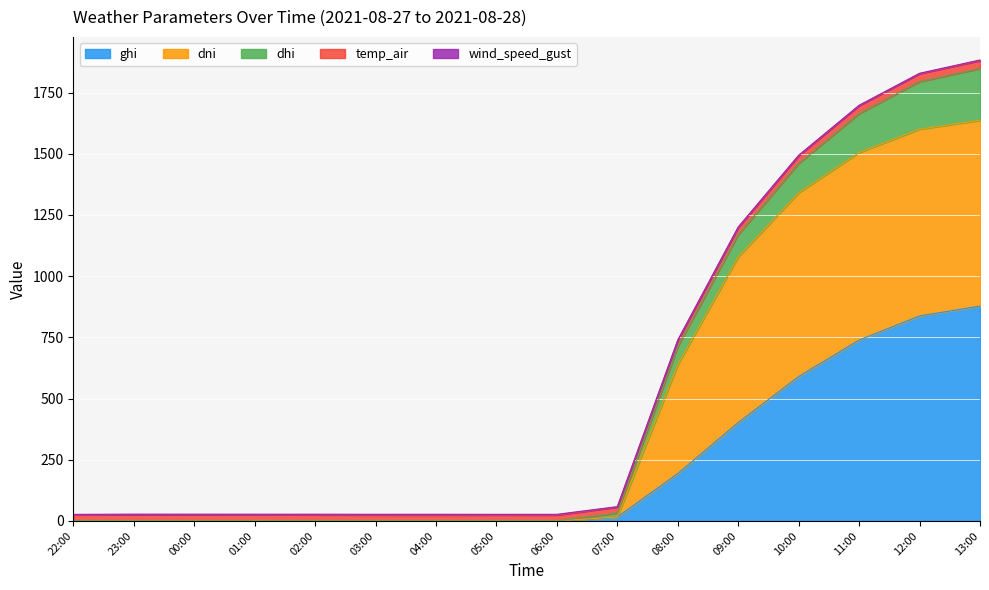

At which label does ghi reach its peak?

13:00